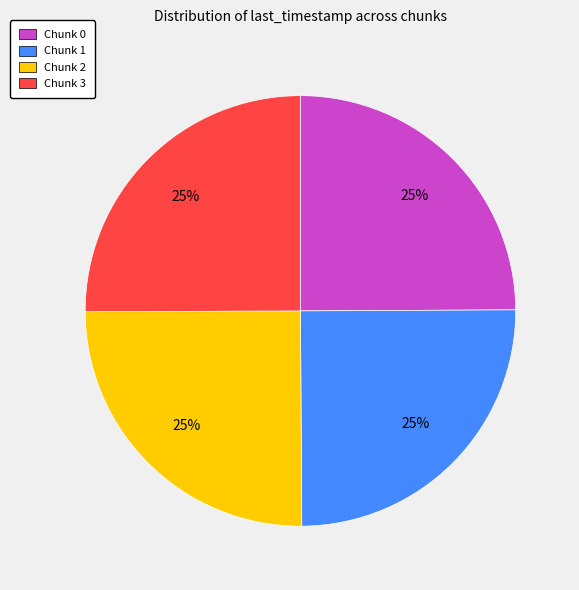

Approximately how many times larger is the value at Chunk 3 compared to Chunk 2?

1.0